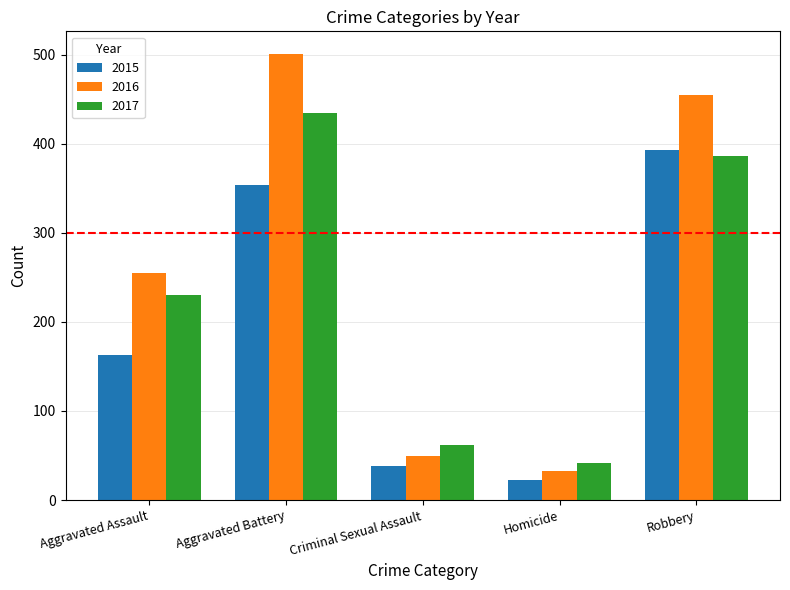

What value does the 2017 series have at Aggravated Assault, to the nearest 5?

230